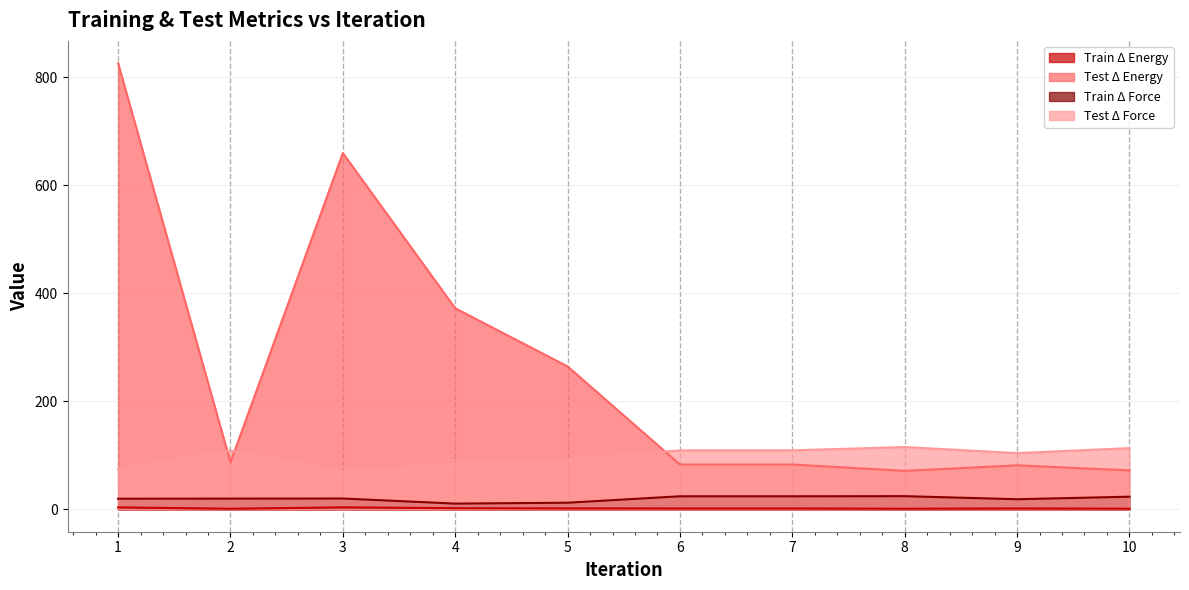

At which label does Test Δ Force reach its minimum?

3